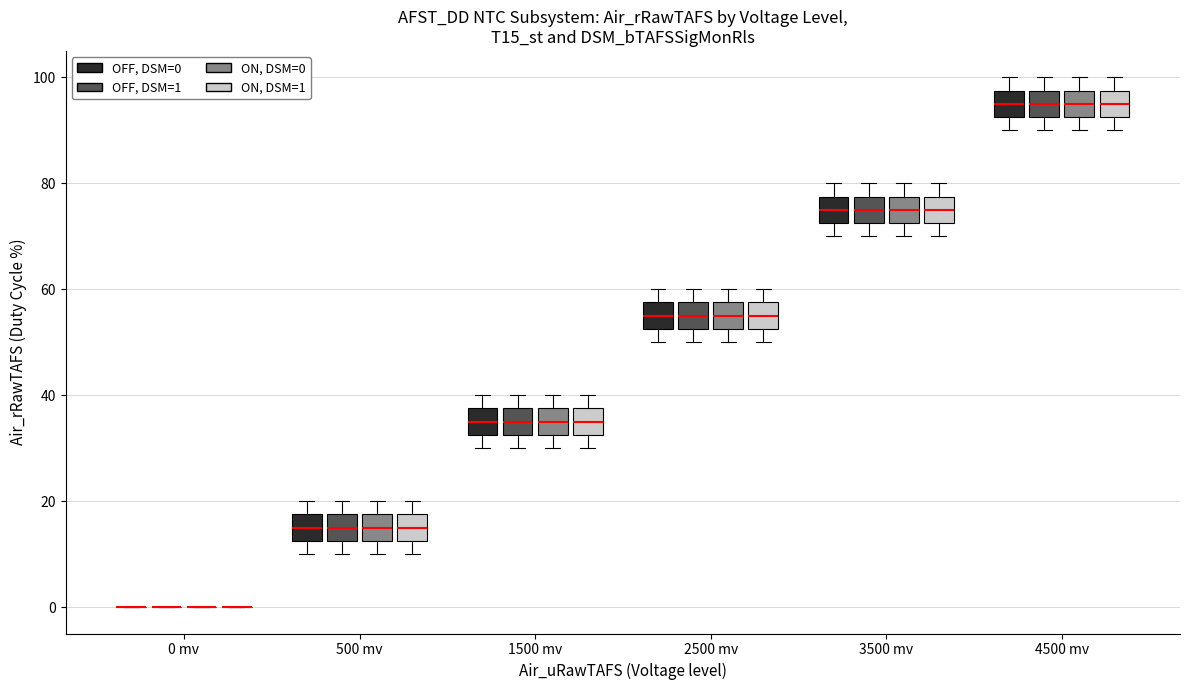

Reading left to right, read every box against the y-axis: the position of its median line, the range the box covers, and the ends of its whiskers. The values are not printed on the chart, so give them approximately, as read against the axis.

0 mv (OFF, DSM=0): box collapsed to a line at 0, whiskers 0 to 0
0 mv (OFF, DSM=1): box collapsed to a line at 0, whiskers 0 to 0
0 mv (ON, DSM=0): box collapsed to a line at 0, whiskers 0 to 0
0 mv (ON, DSM=1): box collapsed to a line at 0, whiskers 0 to 0
500 mv (OFF, DSM=0): median 16, box 12 to 18, whiskers 10 to 20
500 mv (OFF, DSM=1): median 16, box 12 to 18, whiskers 10 to 20
500 mv (ON, DSM=0): median 16, box 12 to 18, whiskers 10 to 20
500 mv (ON, DSM=1): median 16, box 12 to 18, whiskers 10 to 20
1500 mv (OFF, DSM=0): median 36, box 32 to 38, whiskers 30 to 40
1500 mv (OFF, DSM=1): median 36, box 32 to 38, whiskers 30 to 40
1500 mv (ON, DSM=0): median 36, box 32 to 38, whiskers 30 to 40
1500 mv (ON, DSM=1): median 36, box 32 to 38, whiskers 30 to 40
2500 mv (OFF, DSM=0): median 56, box 52 to 58, whiskers 50 to 60
2500 mv (OFF, DSM=1): median 56, box 52 to 58, whiskers 50 to 60
2500 mv (ON, DSM=0): median 56, box 52 to 58, whiskers 50 to 60
2500 mv (ON, DSM=1): median 56, box 52 to 58, whiskers 50 to 60
3500 mv (OFF, DSM=0): median 76, box 72 to 78, whiskers 70 to 80
3500 mv (OFF, DSM=1): median 76, box 72 to 78, whiskers 70 to 80
3500 mv (ON, DSM=0): median 76, box 72 to 78, whiskers 70 to 80
3500 mv (ON, DSM=1): median 76, box 72 to 78, whiskers 70 to 80
4500 mv (OFF, DSM=0): median 96, box 92 to 98, whiskers 90 to 100
4500 mv (OFF, DSM=1): median 96, box 92 to 98, whiskers 90 to 100
4500 mv (ON, DSM=0): median 96, box 92 to 98, whiskers 90 to 100
4500 mv (ON, DSM=1): median 96, box 92 to 98, whiskers 90 to 100